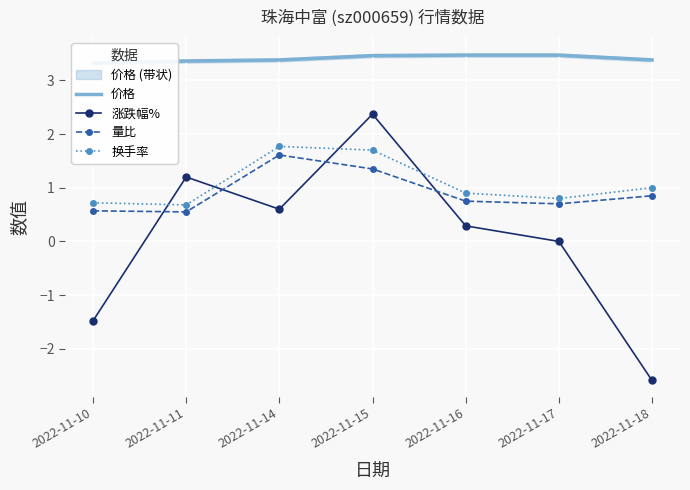

True or false: 涨跌幅% and 价格 intersect in this chart.

False